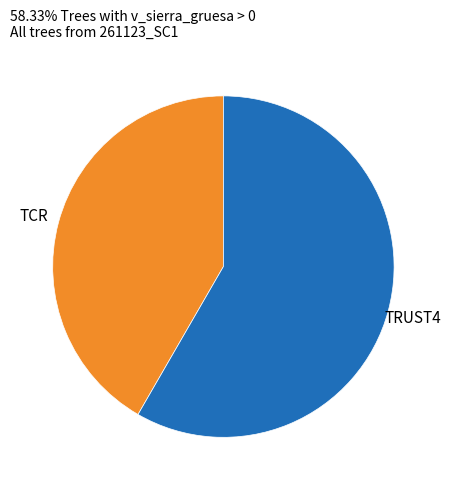

Which category has the smallest portion of the pie?

TCR